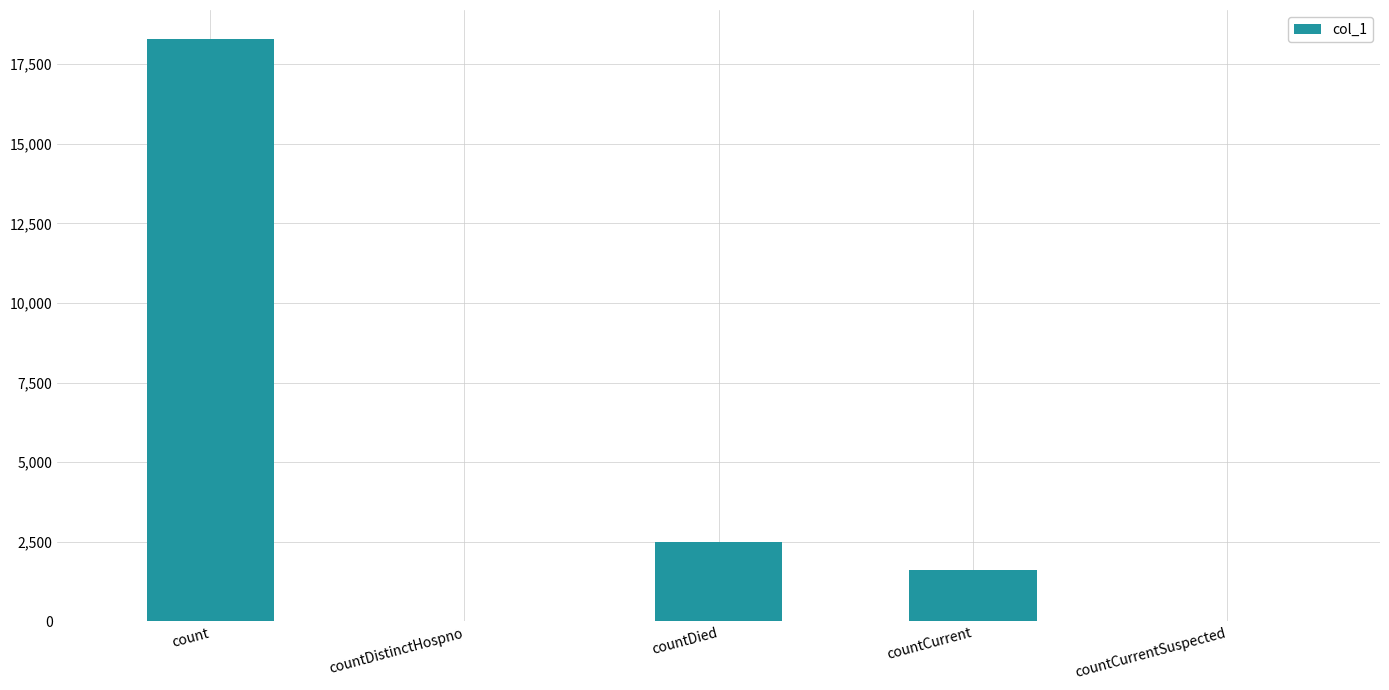

Which label corresponds to the largest value in the chart?

count